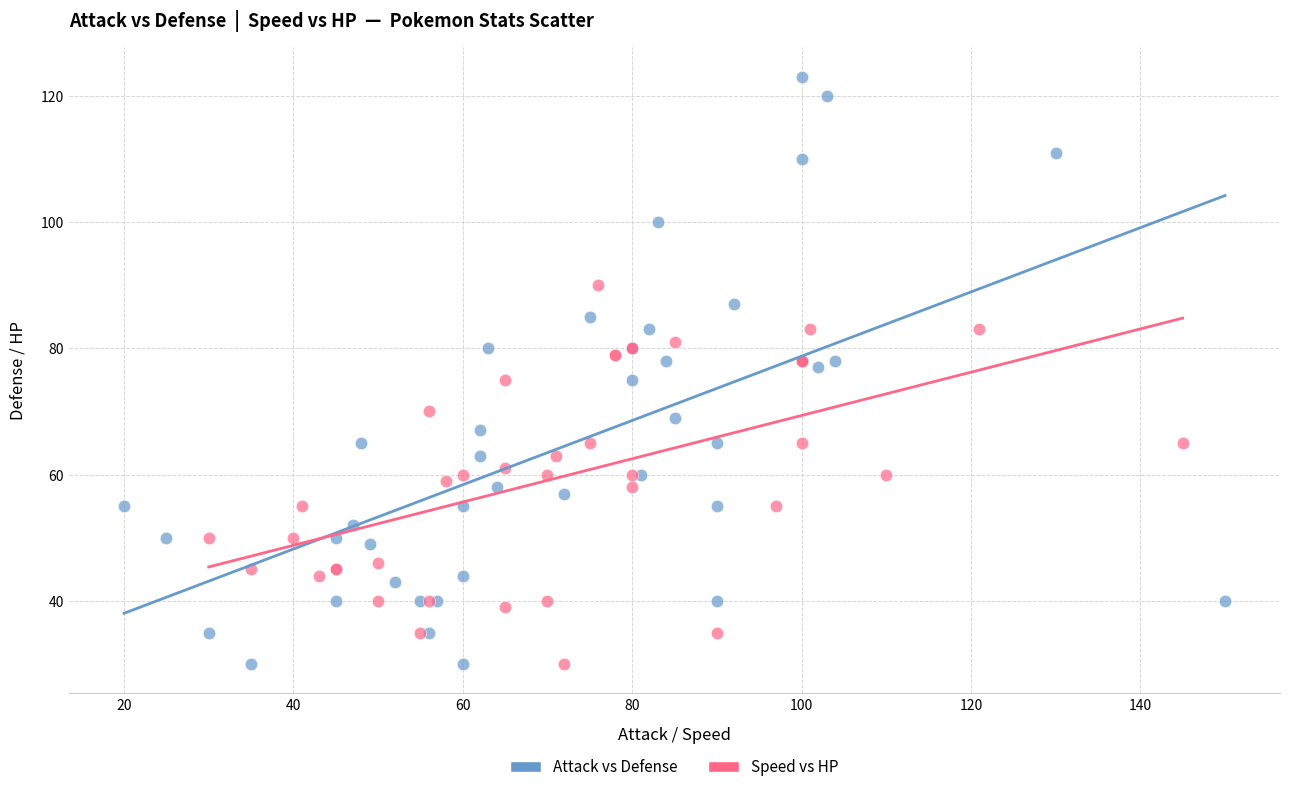

What are all the series names shown in the legend?

Attack vs Defense, Speed vs HP